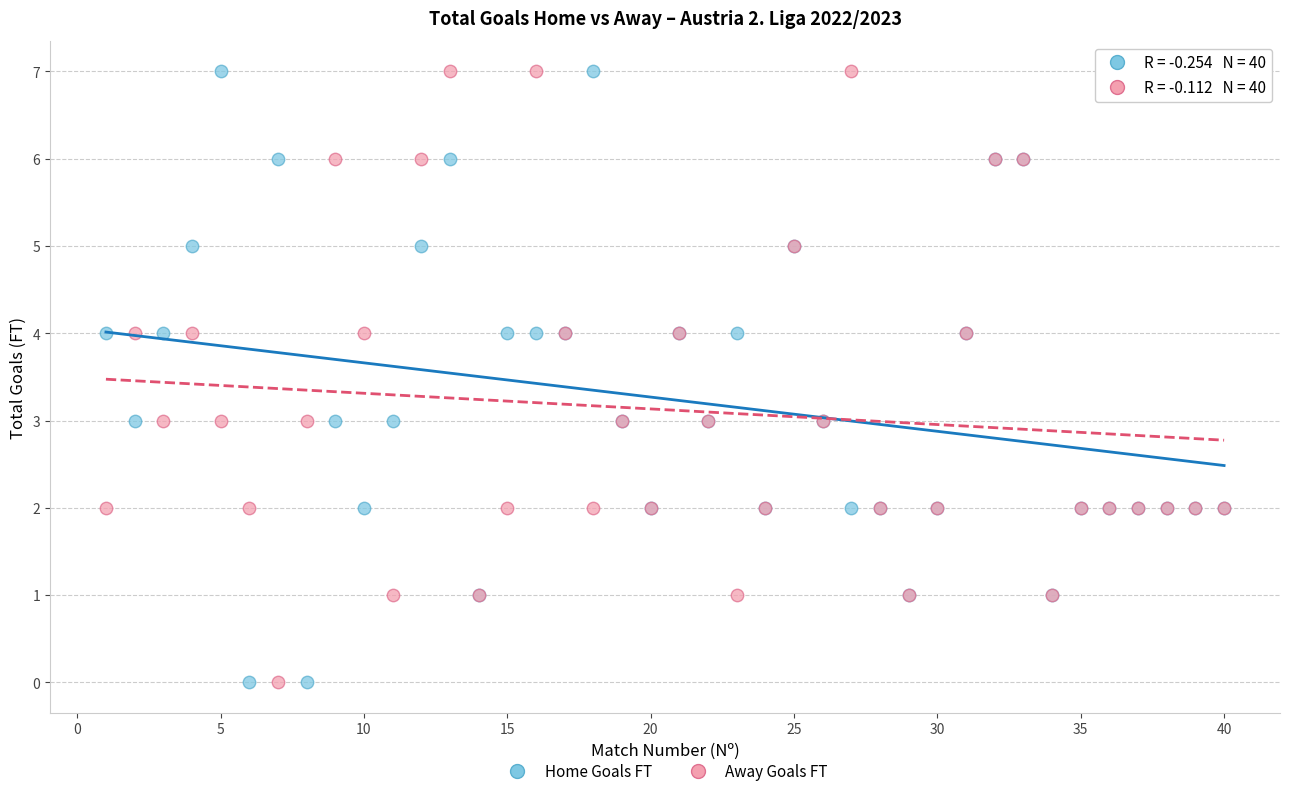

What is the X range (max minus min) for the scatter plot?

39